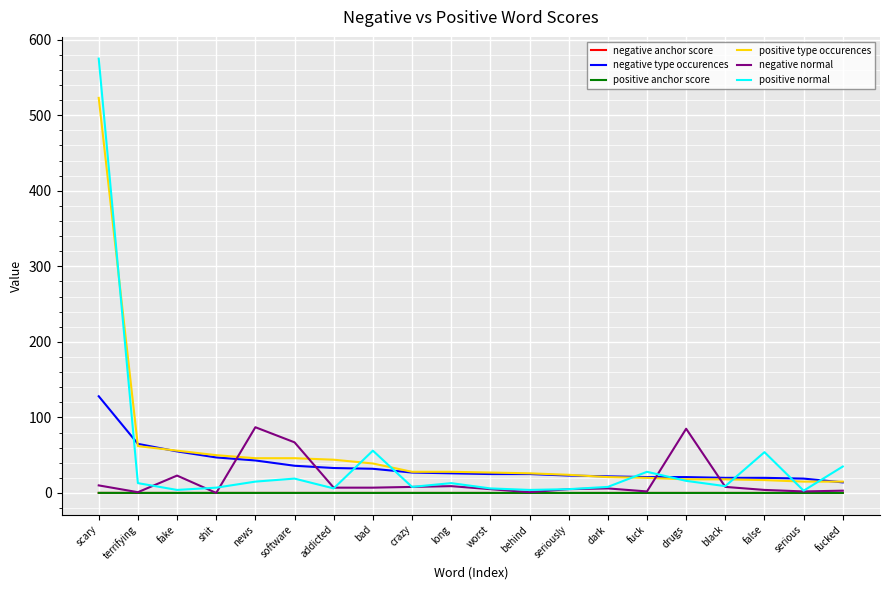

Which series has the largest range (max minus min)?

positive normal